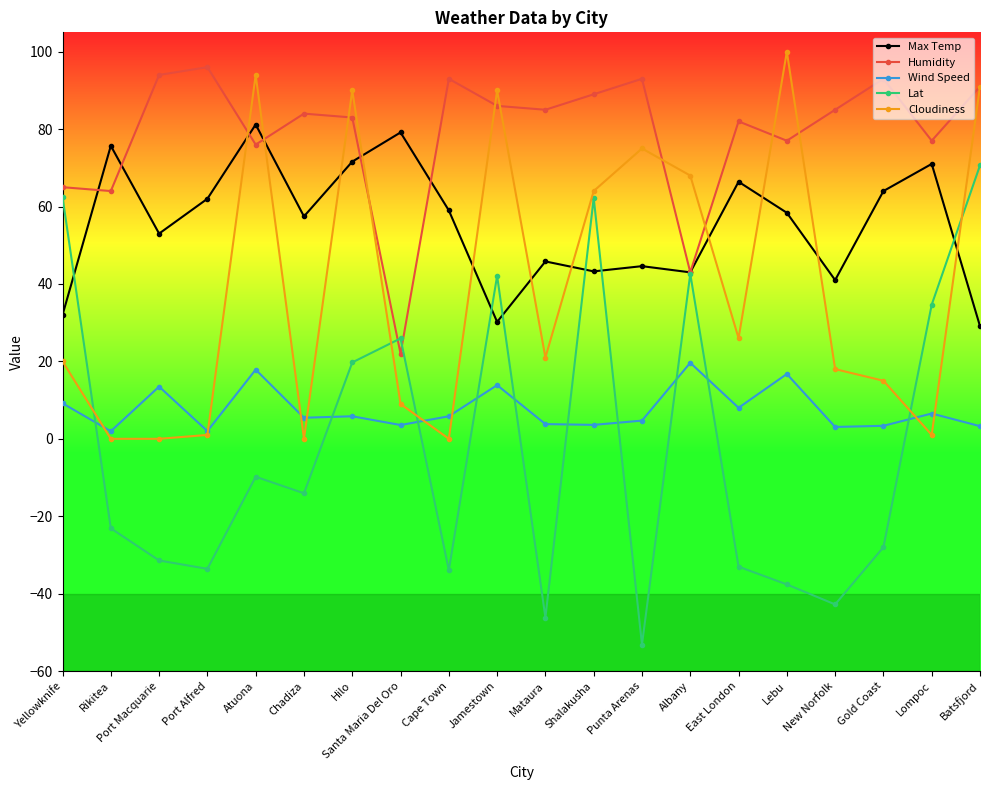

What is the difference between the maximum and second lowest values in the Cloudiness series?

100.0